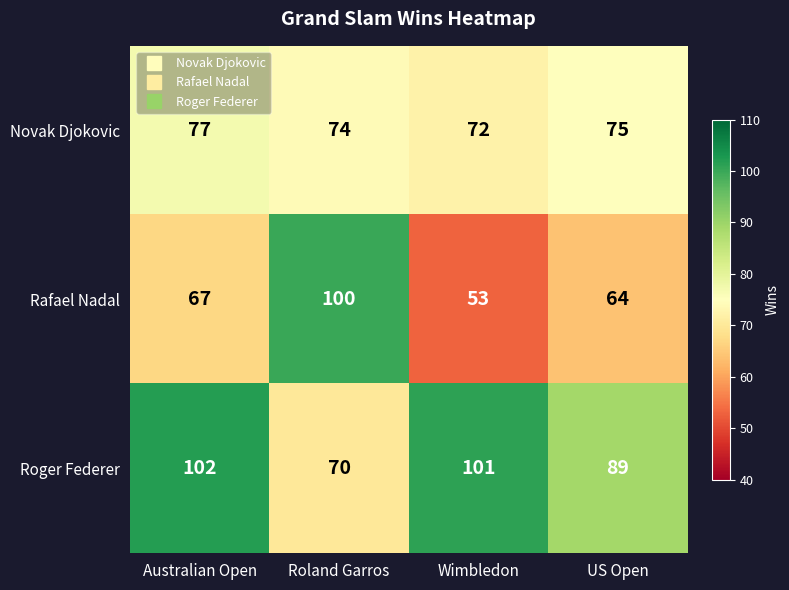

At which category is the sum across all series the highest?

Australian Open